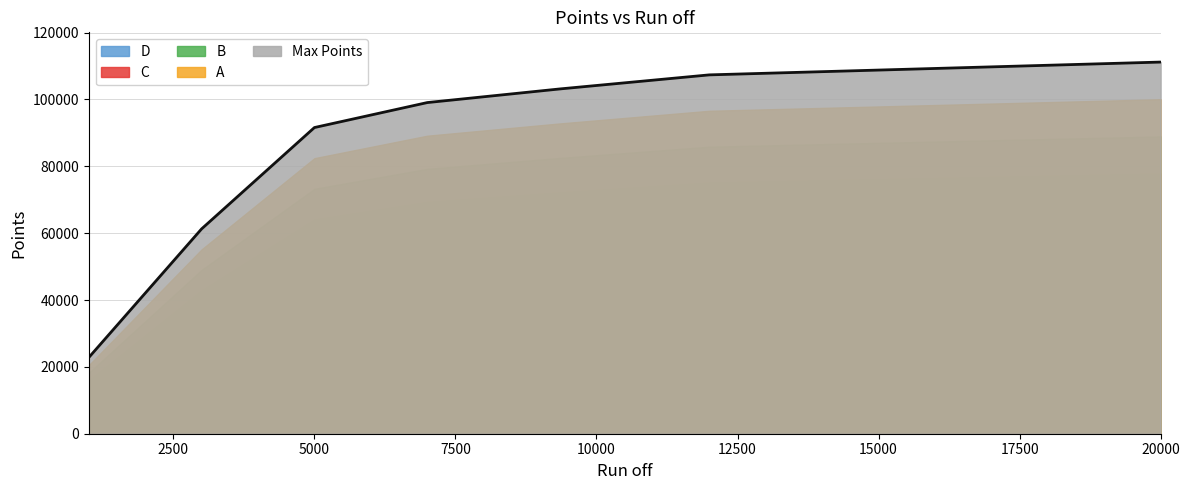

What are all the series names shown in the legend?

D, C, B, A, Max Points